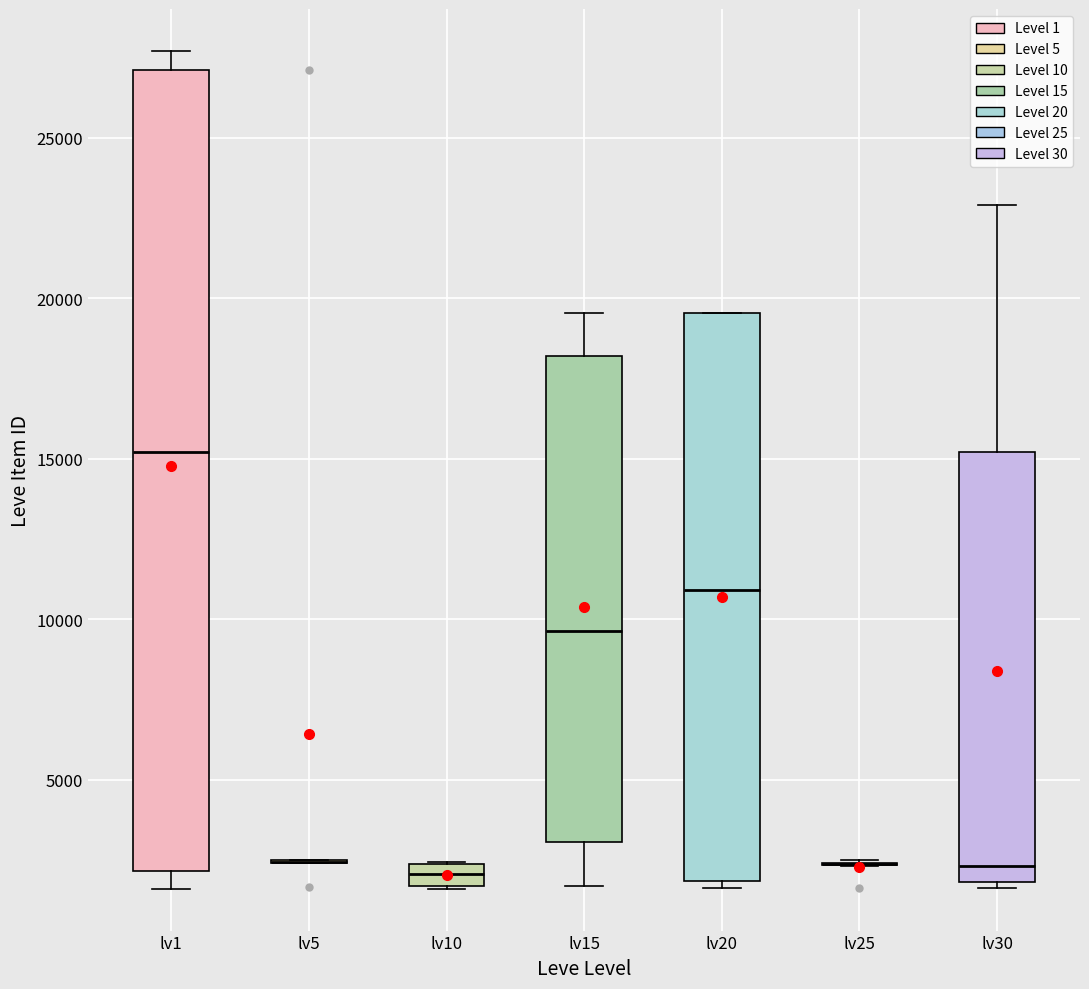

Comparing the boxes themselves (not the whiskers), which one is the tallest?

lv1